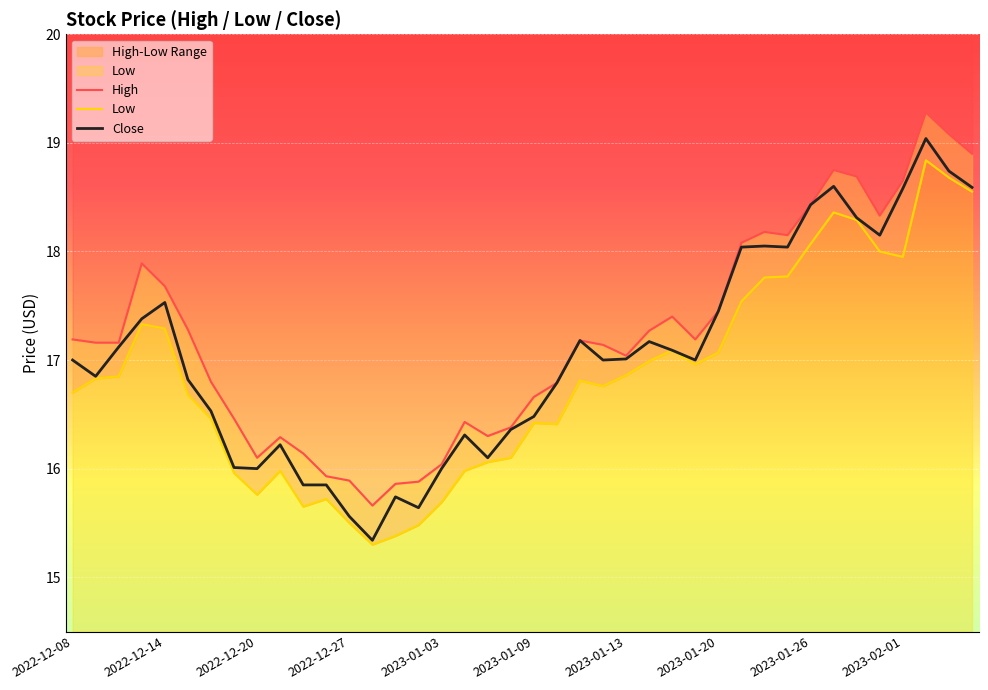

What is the difference between the second highest and minimum values in the High series?

3.4